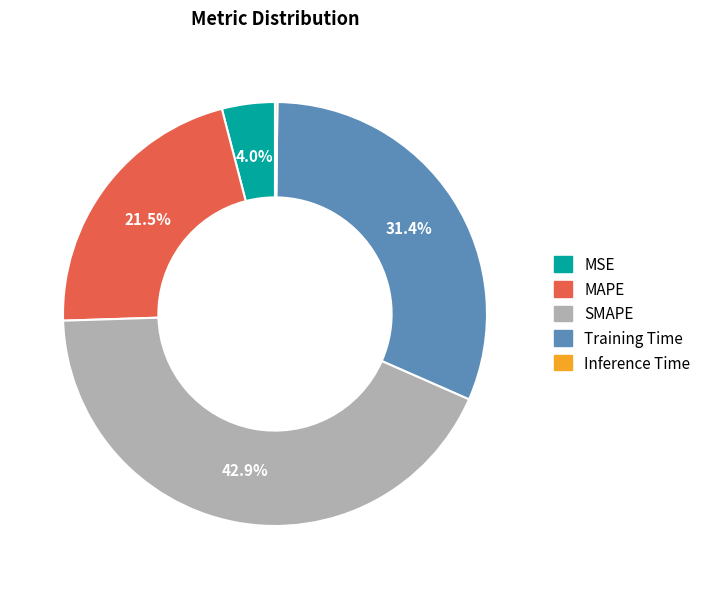

Does any single category account for the majority?

No